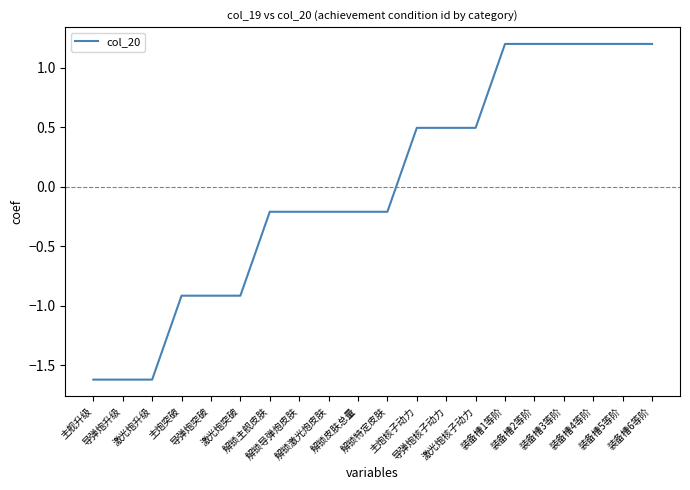

What is the maximum value shown in the chart?

1.2